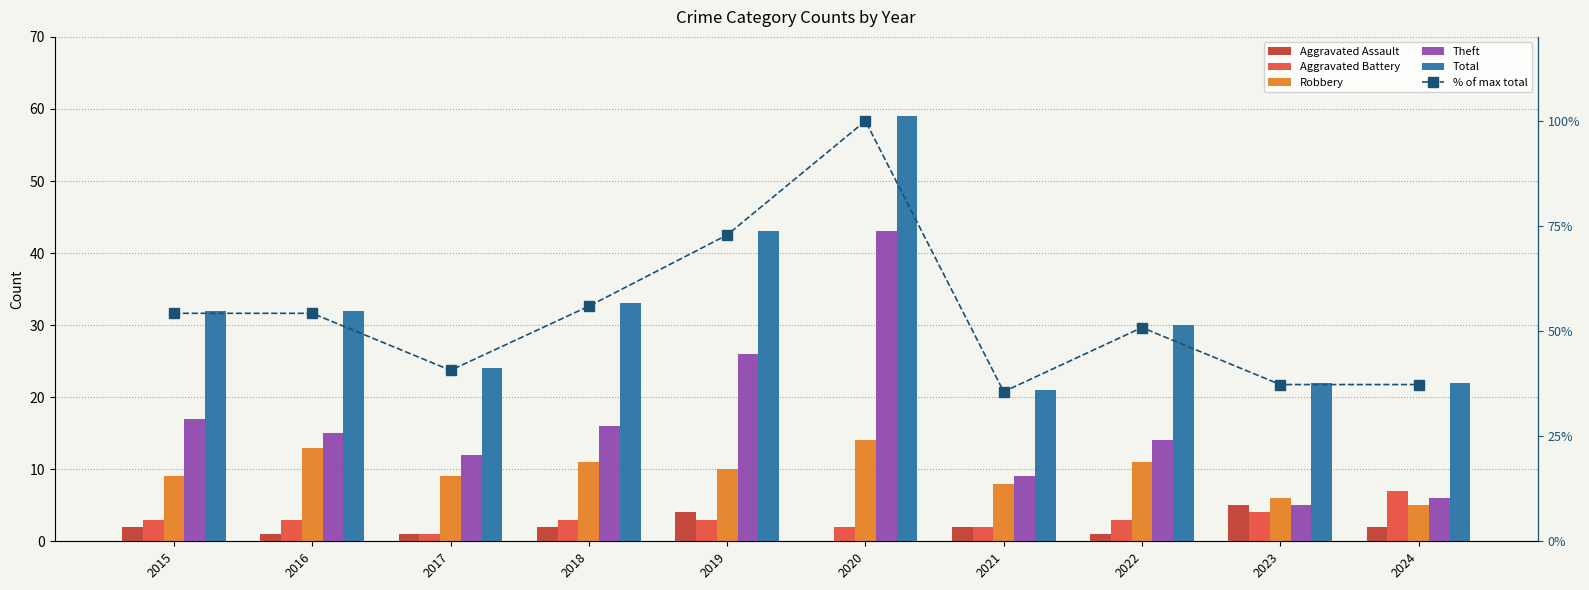

Read the Aggravated Assault value at 2022.

1.0